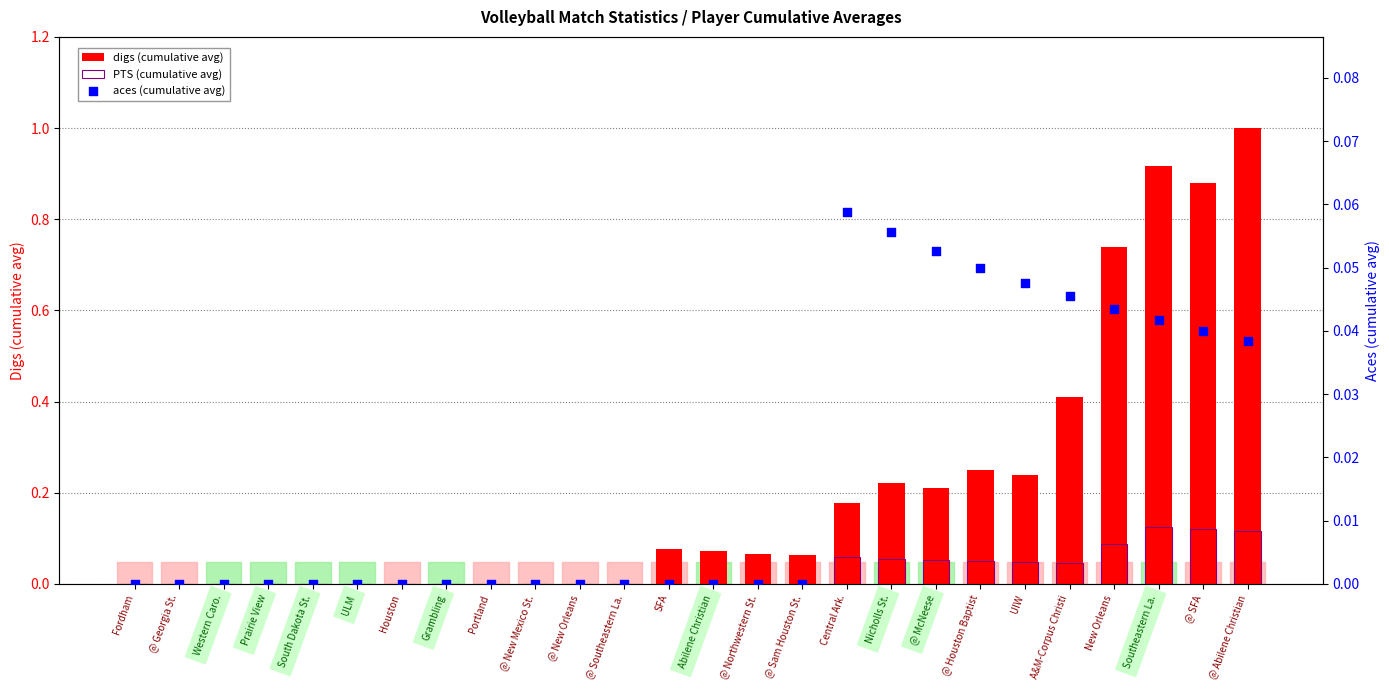

What is the total value across all series at Abilene Christian?

0.1